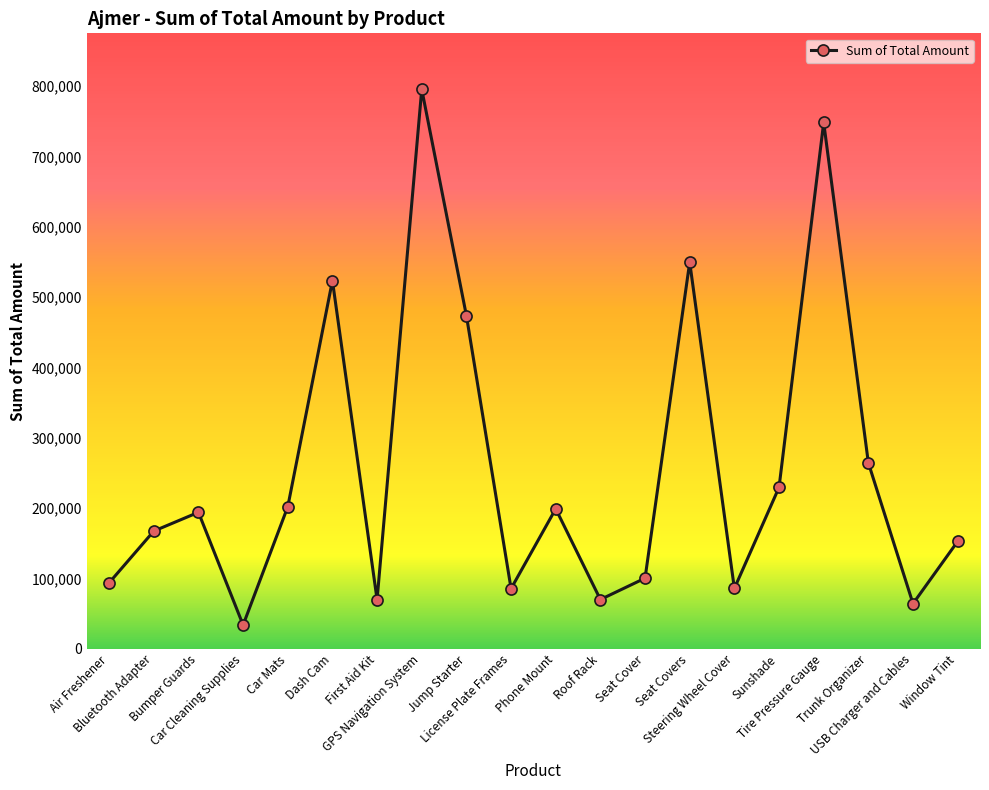

The value at Roof Rack is 30026. True or false?

False